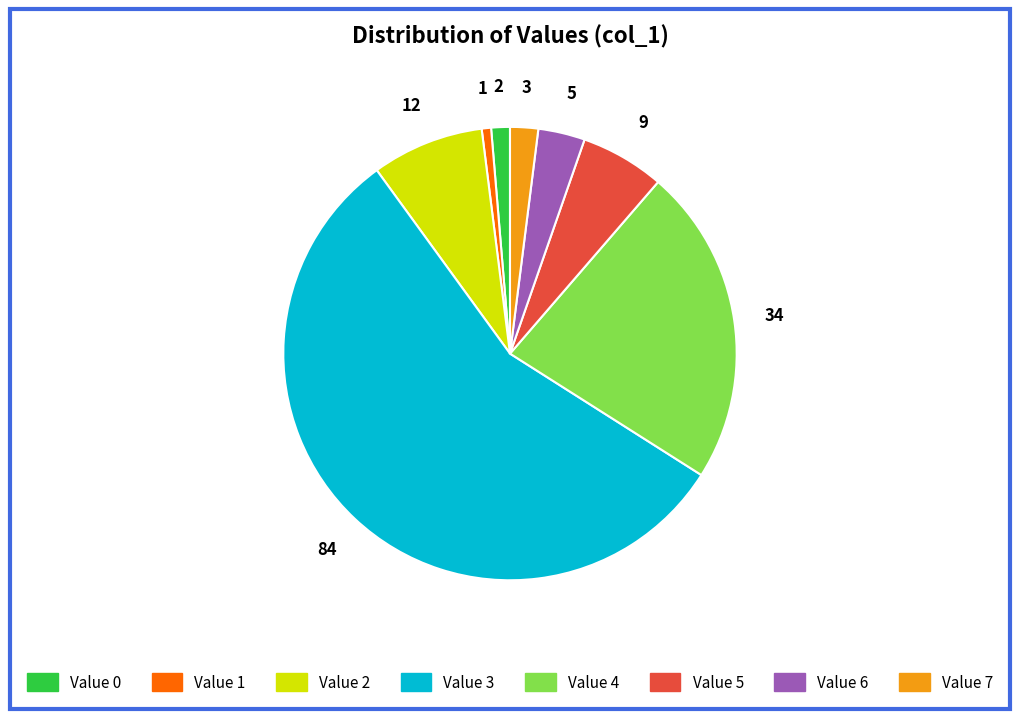

Is there any slice that represents more than half of the pie?

Yes